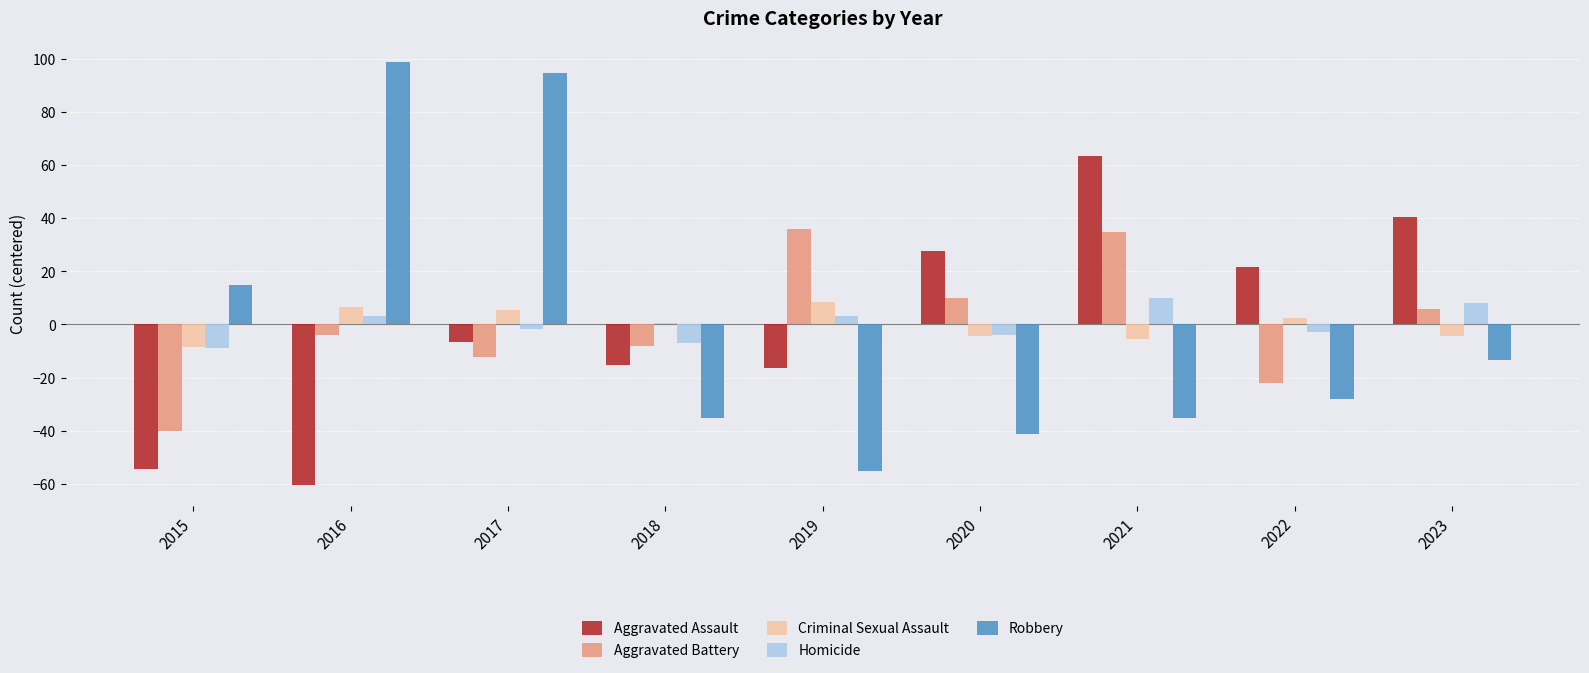

What is the maximum value for Aggravated Battery?

35.9